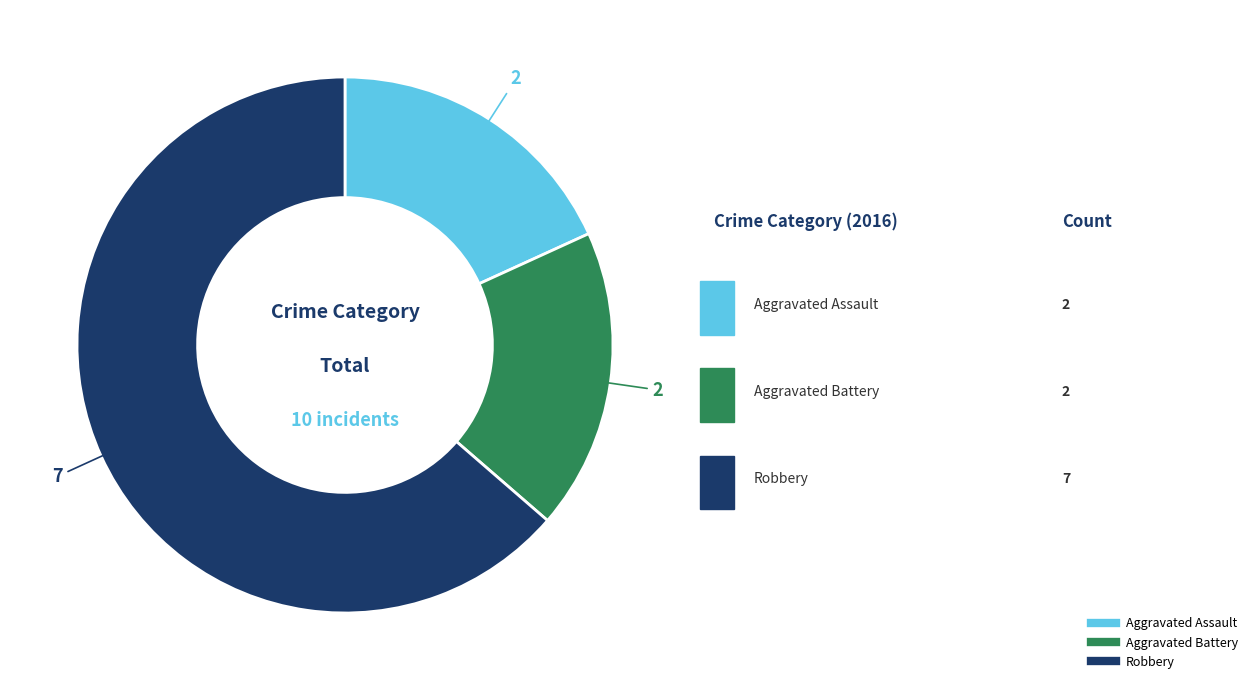

Do Aggravated Battery and Robbery together represent more than half of the pie?

Yes